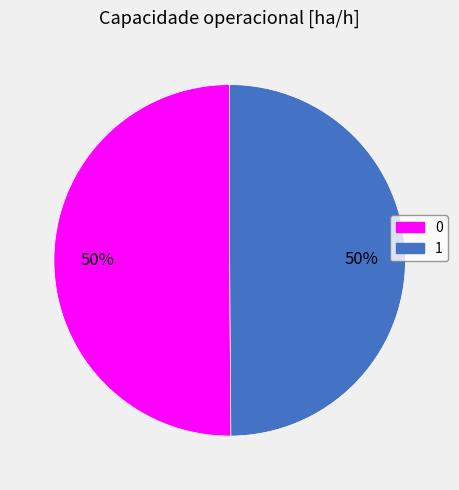

The 1 slice represents 61% of the pie. True or false?

False